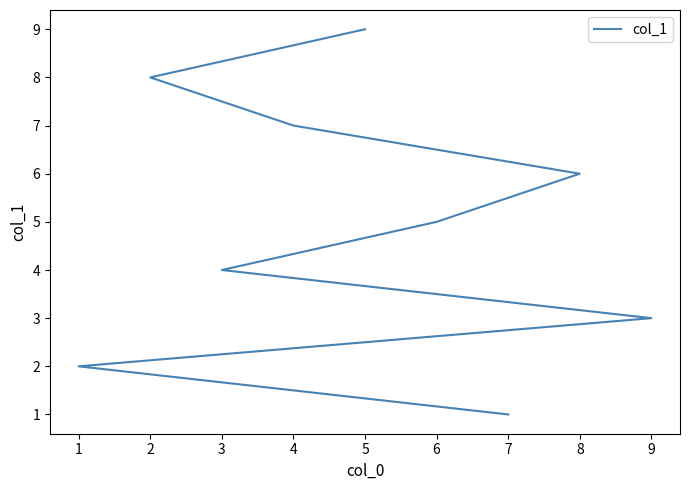

How many distinct data groups are displayed?

1